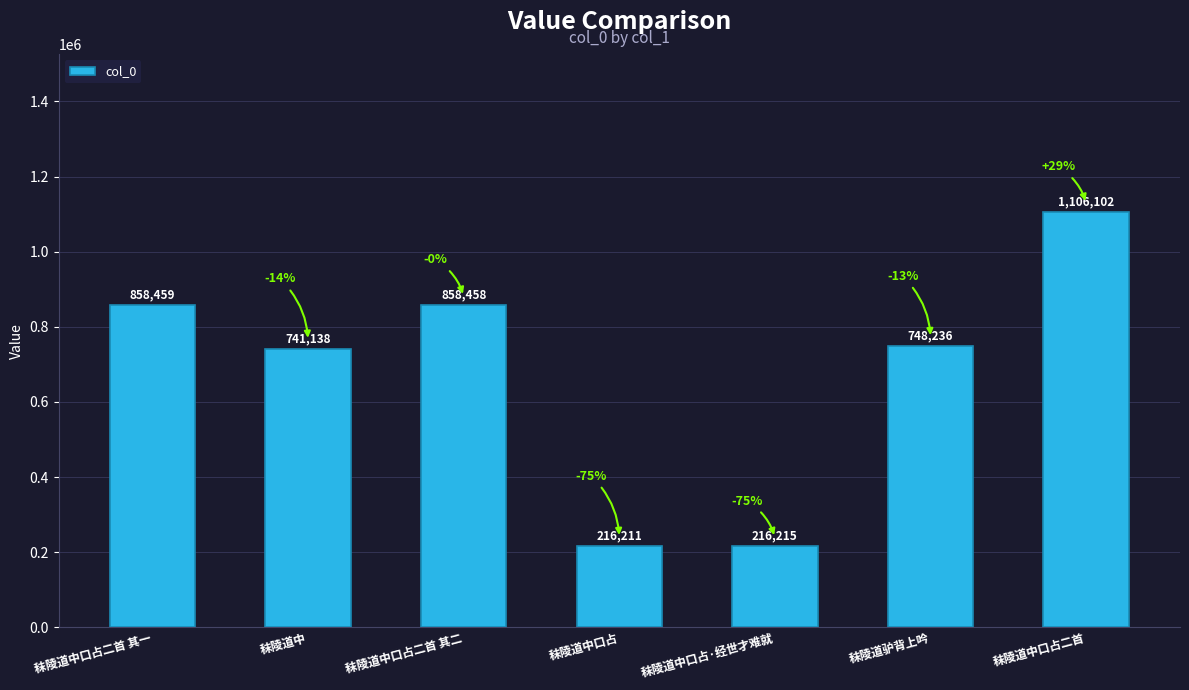

The chart shows a value of 858459 at 秣陵道中口占二首 其一. True or false?

True